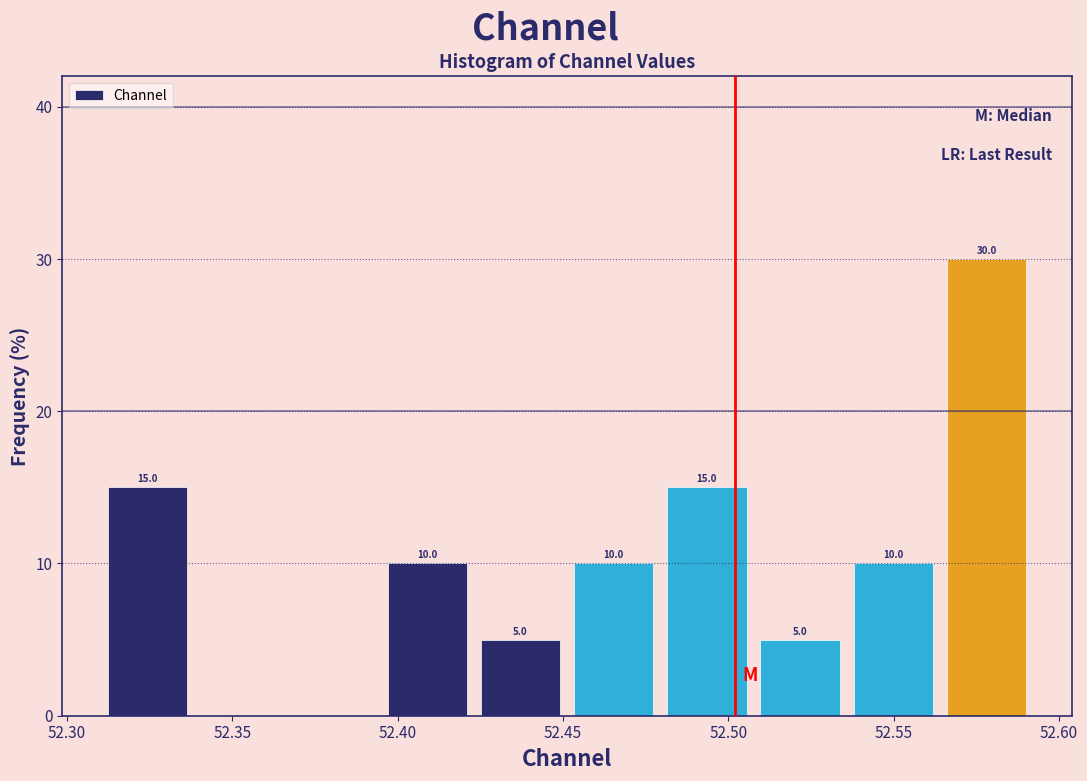

Over which range of the x-axis is the bar tallest?

52.565 to 52.590